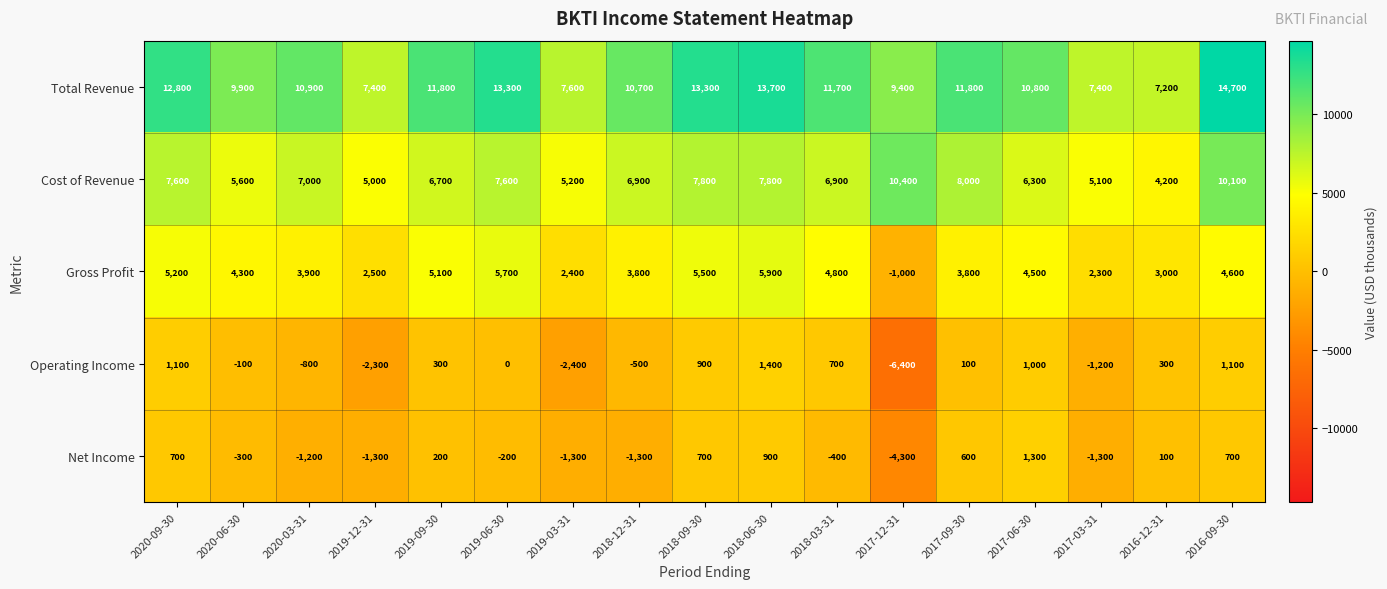

What is the difference between the maximum and minimum values in the Cost of Revenue series?

6200